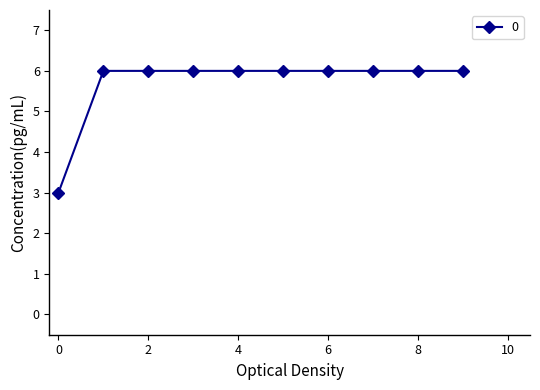

What is the greatest value displayed?

6